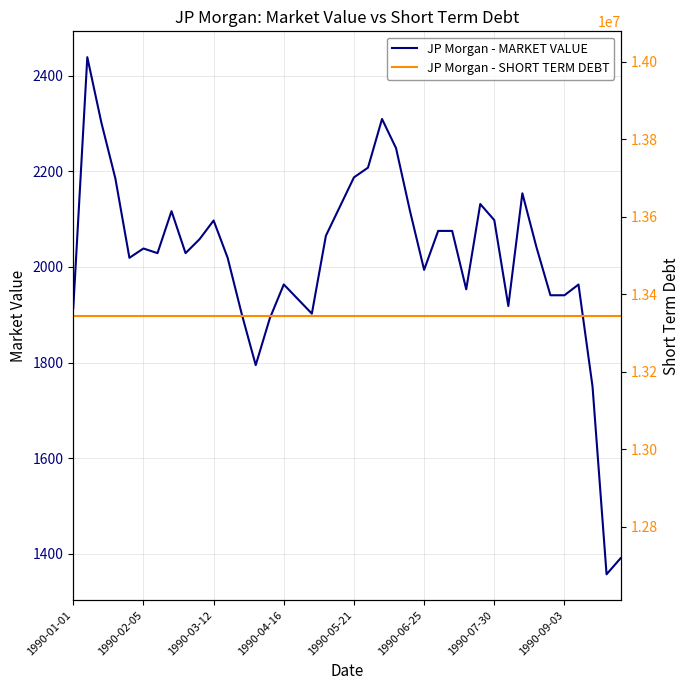

What are all the series names shown in the legend?

JP Morgan - MARKET VALUE, JP Morgan - SHORT TERM DEBT